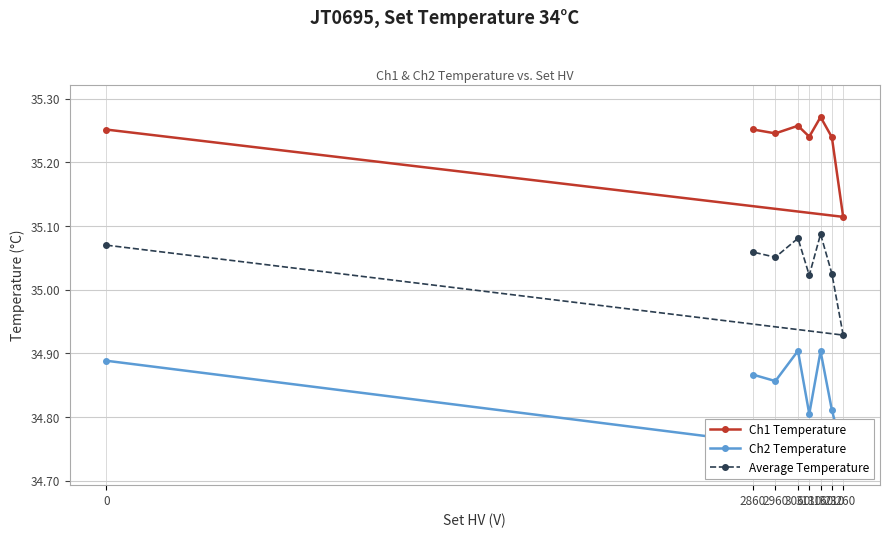

True or false: Ch1 Temperature and Average Temperature cross at least once.

False